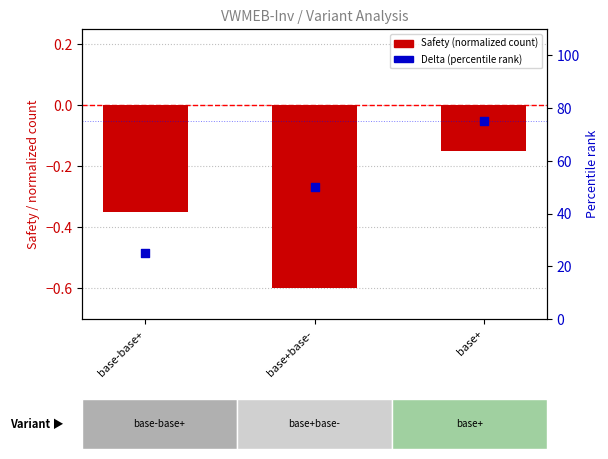

Which series contains the highest Y value?

Delta (percentile rank)